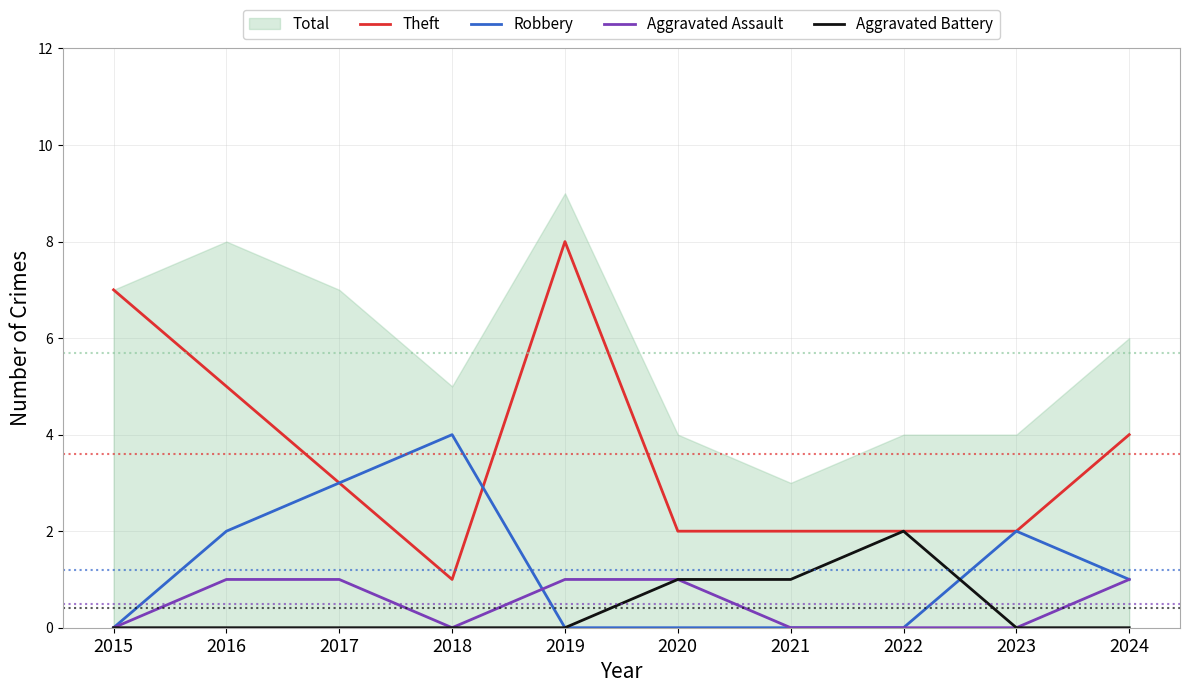

True or false: Aggravated Battery has a value of 0 at 2018.

True